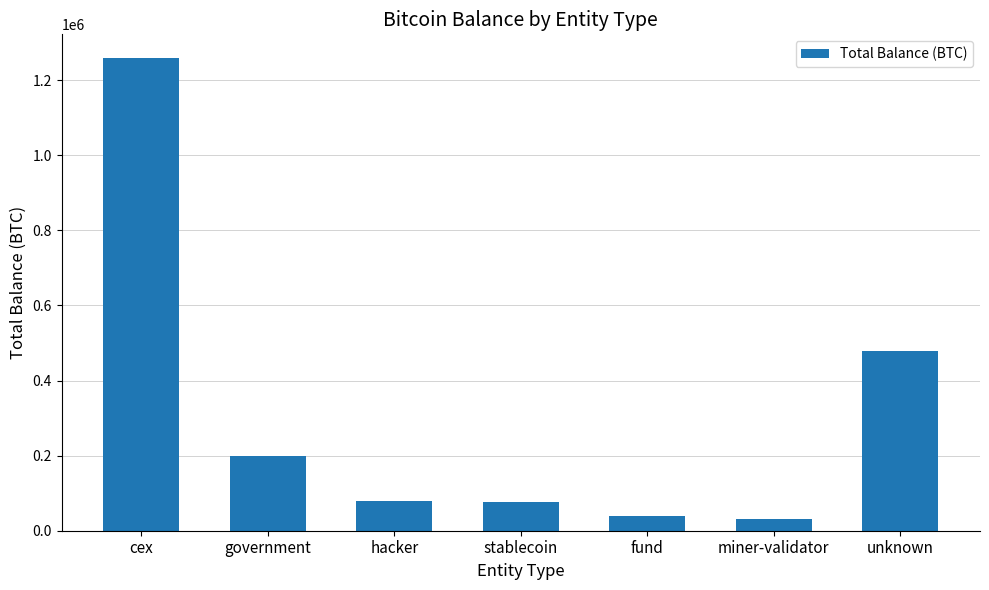

What is the maximum value shown in the chart?

1258817.6